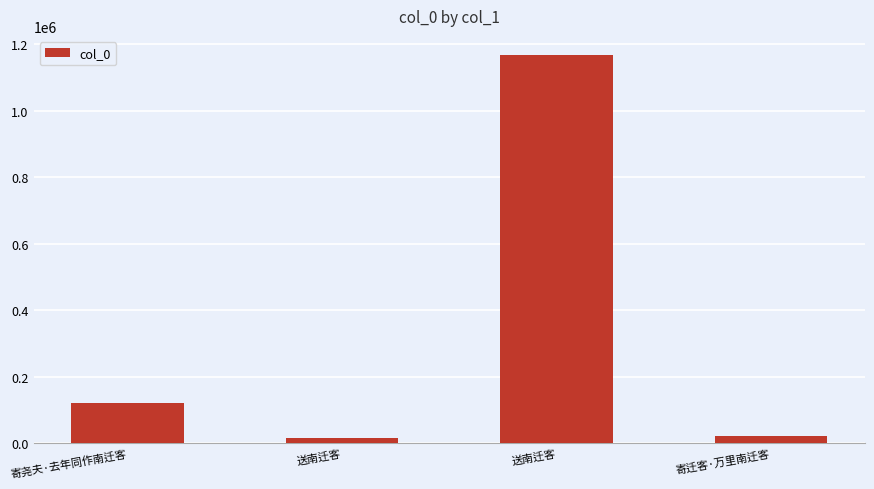

Reading left to right, transcribe all the data shown in this chart.

121252	16045	1166952	22160